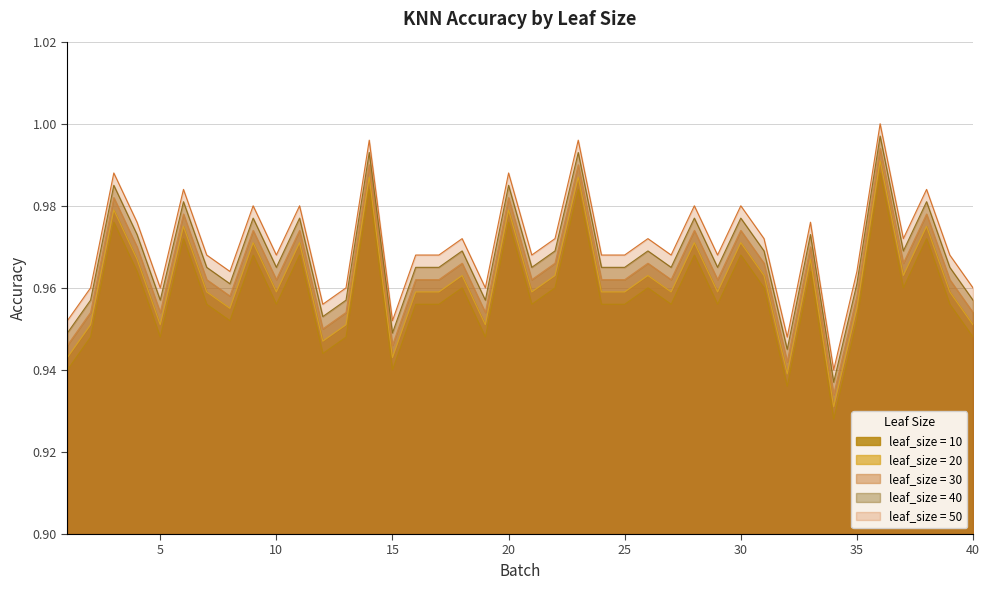

At 17, list the series in order from smallest to largest.

leaf_size = 10, leaf_size = 20, leaf_size = 30, leaf_size = 40, leaf_size = 50